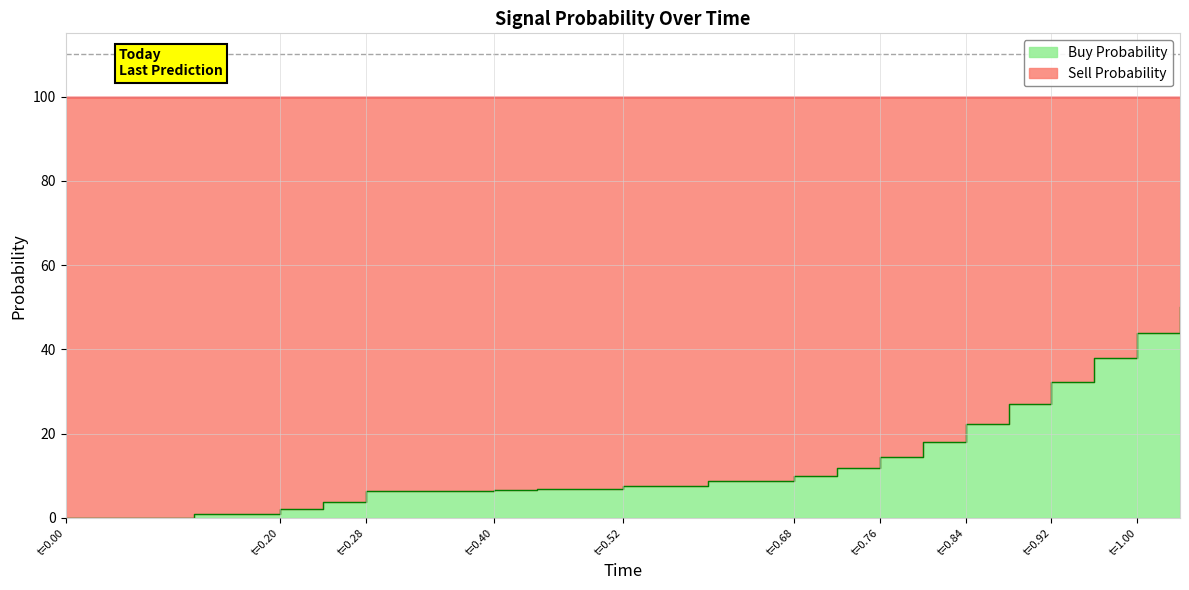

What value does the data have at t=0.84?

22.3